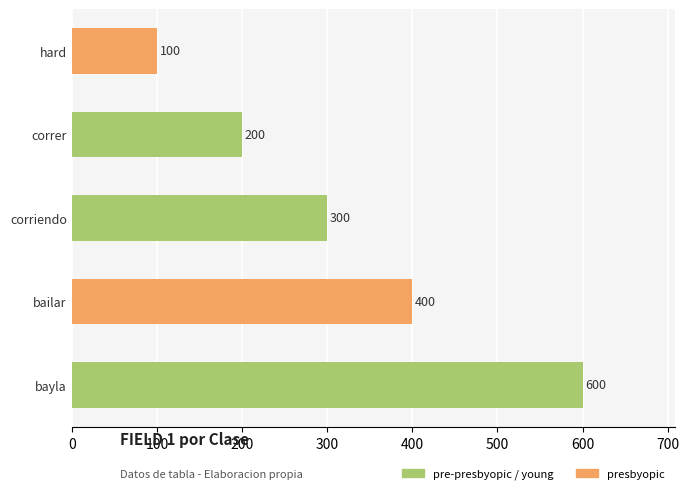

What is the average value?

320